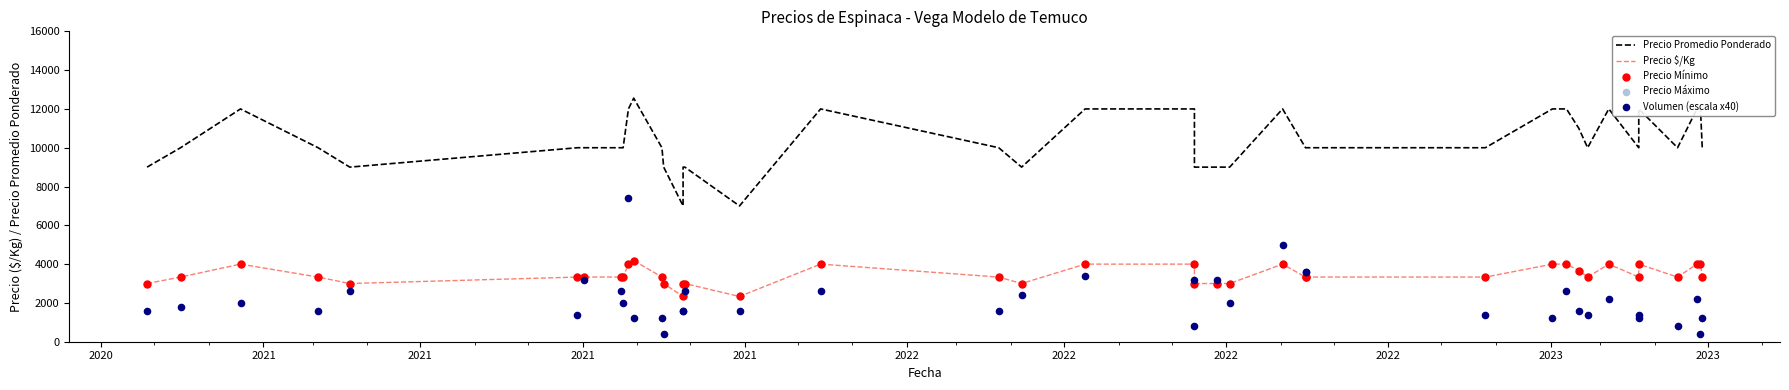

Which series reaches the maximum Y coordinate?

Precio Promedio Ponderado